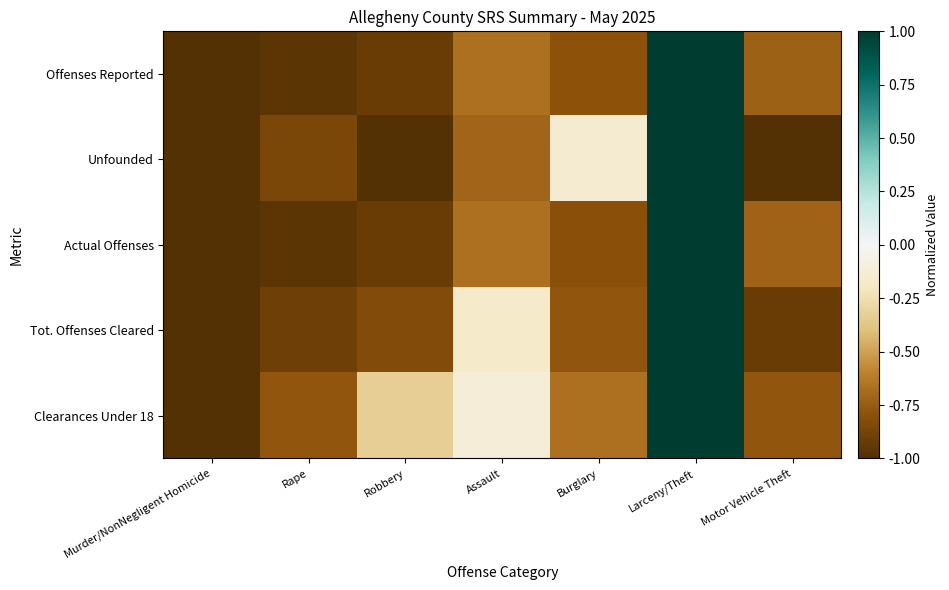

Reading left to right, extract all data points from this chart.

Offenses Reported: Murder/NonNegligent Homicide=-1.0	Rape=-1.0	Robbery=-0.9	Assault=-0.7	Burglary=-0.8	Larceny/Theft=1.0	Motor Vehicle Theft=-0.7
Unfounded: Murder/NonNegligent Homicide=-1.0	Rape=-0.9	Robbery=-1.0	Assault=-0.7	Burglary=-0.1	Larceny/Theft=1.0	Motor Vehicle Theft=-1.0
Actual Offenses: Murder/NonNegligent Homicide=-1.0	Rape=-1.0	Robbery=-0.9	Assault=-0.7	Burglary=-0.8	Larceny/Theft=1.0	Motor Vehicle Theft=-0.7
Tot. Offenses Cleared: Murder/NonNegligent Homicide=-1.0	Rape=-0.9	Robbery=-0.8	Assault=-0.2	Burglary=-0.8	Larceny/Theft=1.0	Motor Vehicle Theft=-0.9
Clearances Under 18: Murder/NonNegligent Homicide=-1.0	Rape=-0.8	Robbery=-0.3	Assault=-0.1	Burglary=-0.7	Larceny/Theft=1.0	Motor Vehicle Theft=-0.8